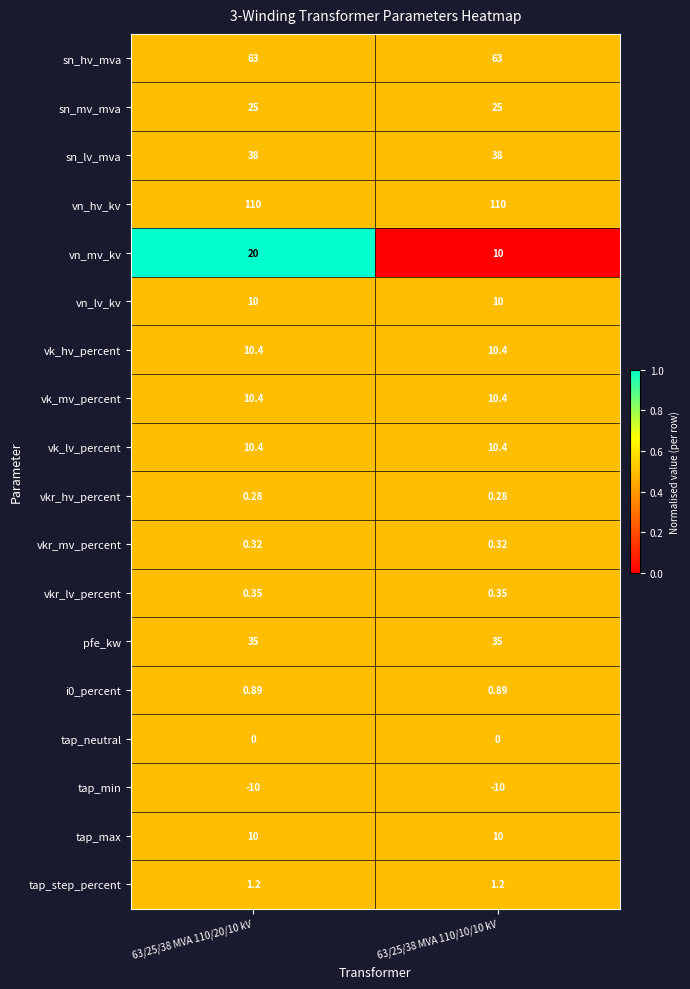

Between 63/25/38 MVA 110/20/10 kV and 63/25/38 MVA 110/10/10 kV, which series saw the biggest shift?

vn_mv_kv